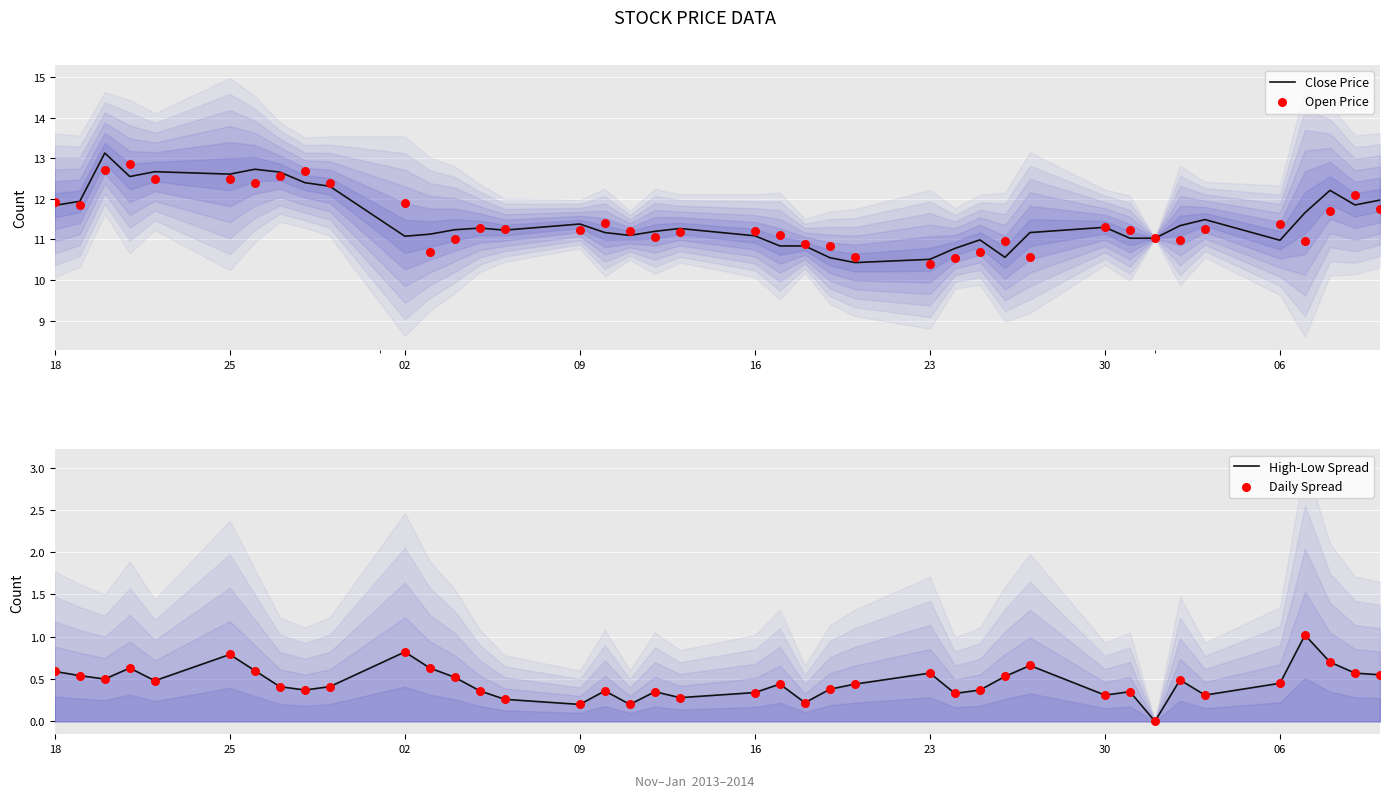

Which series contains the highest Y value?

Close Price